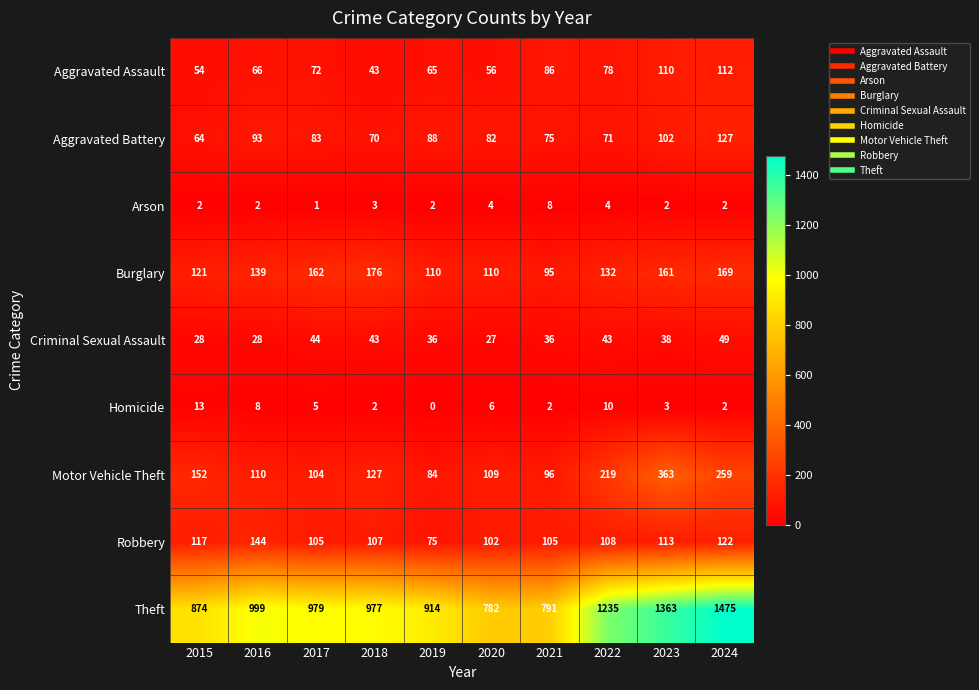

Which series changed the most between 2021 and 2024?

Theft